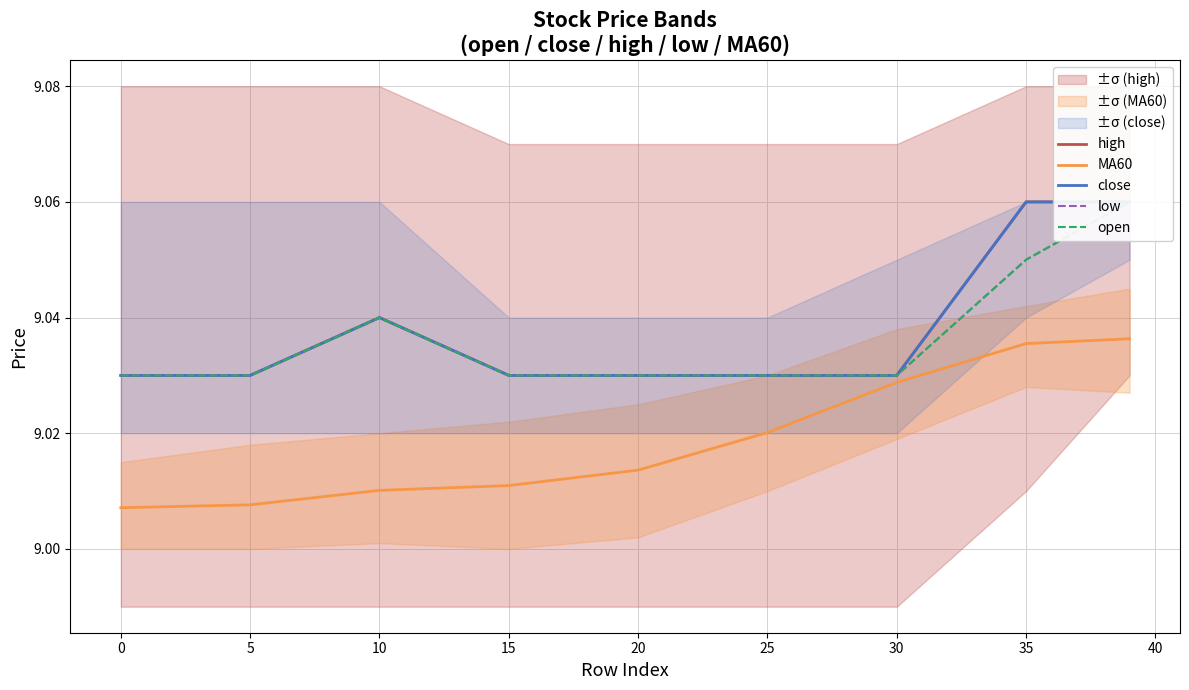

What is the value of the close point at the 8th from the left?

9.1